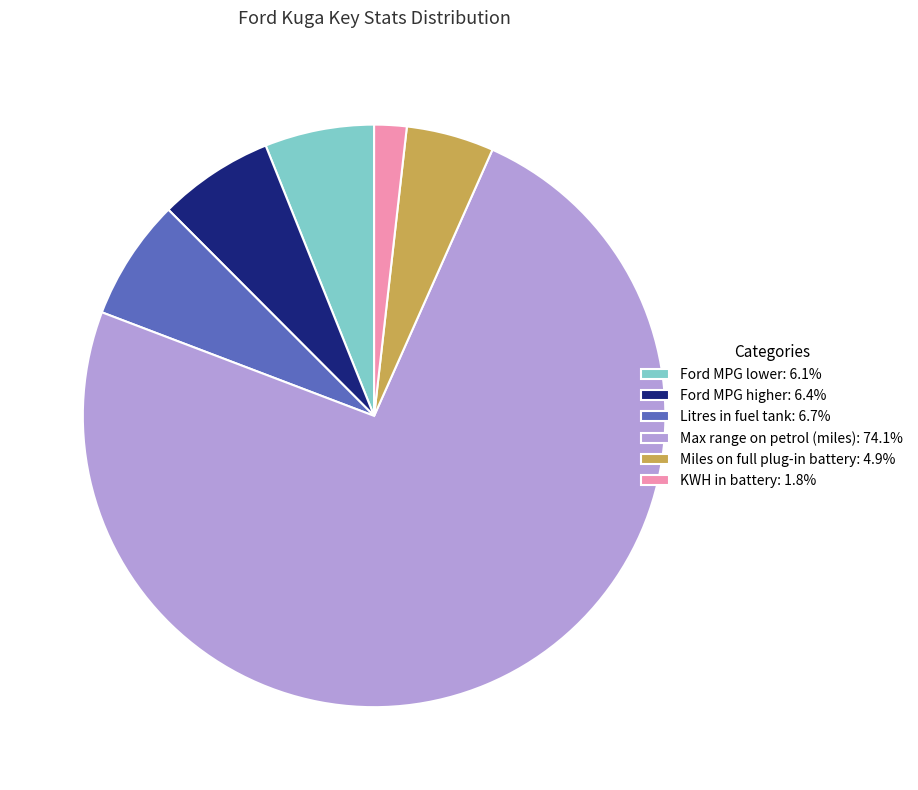

Does any single category account for the majority?

Yes